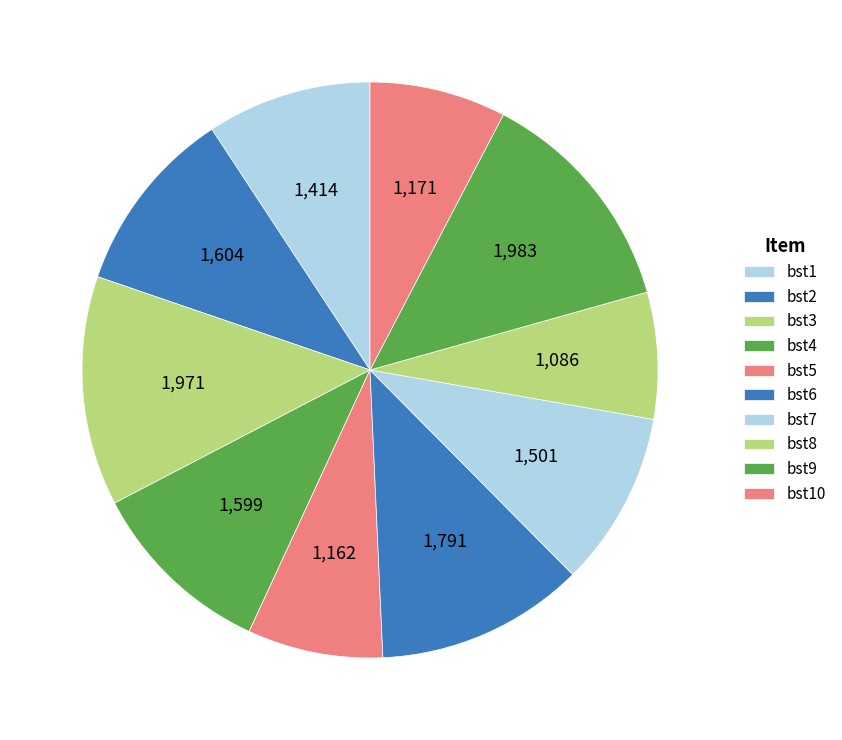

How many segments does this pie chart have?

10